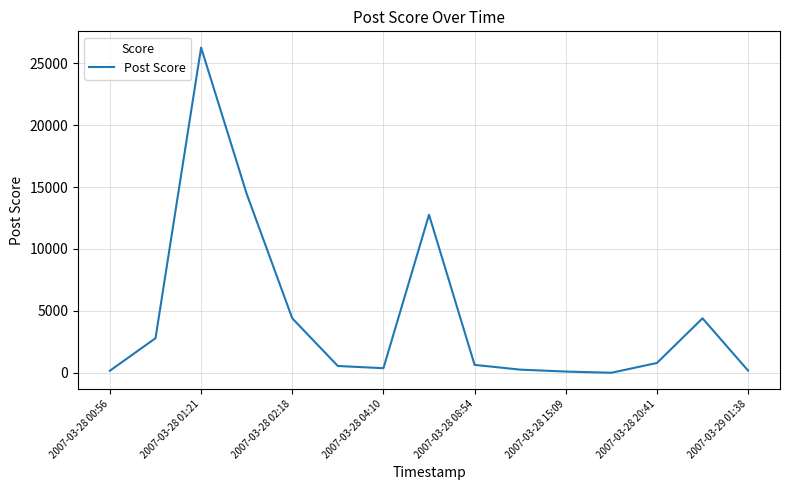

What is the difference between the maximum and minimum values?

26272